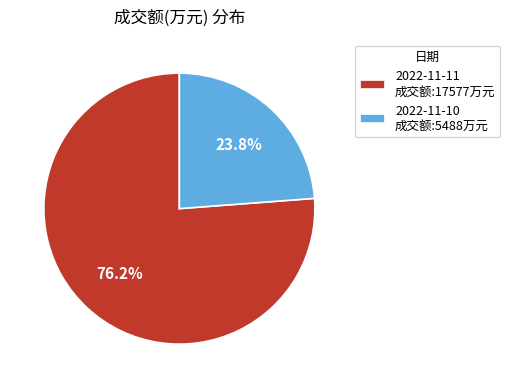

Count the number of slices in the pie.

2